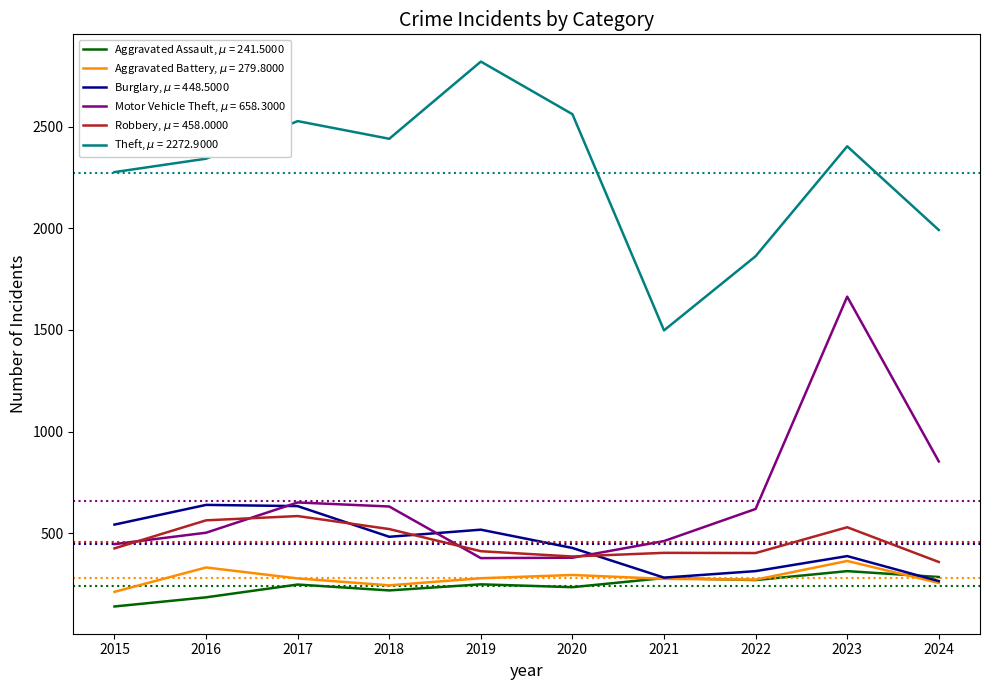

What is the spread (max minus min) of values at 2024?

1737